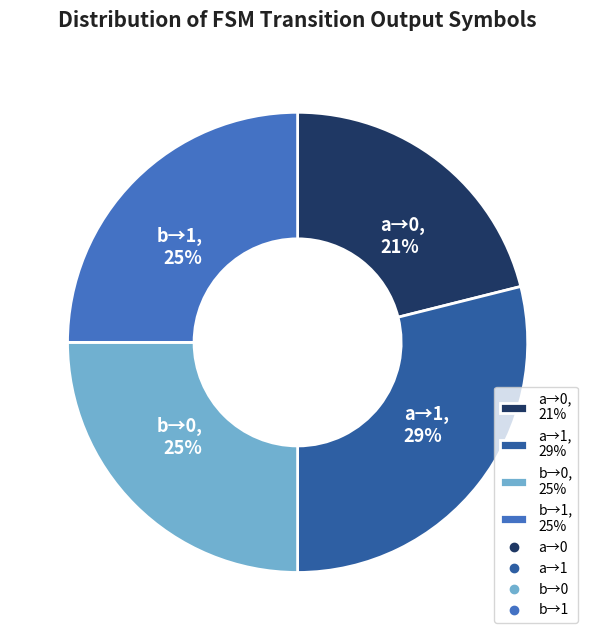

The b→0, 25% slice represents 18% of the pie. True or false?

False